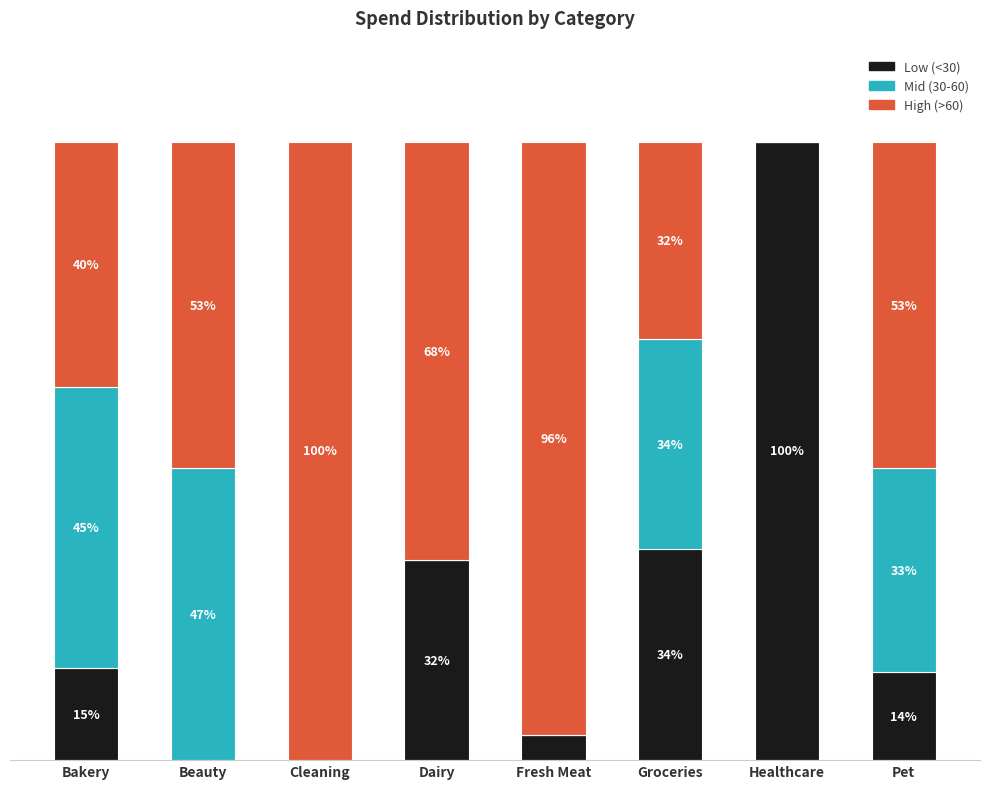

Where does the Low (<30) series first go above 14?

Bakery